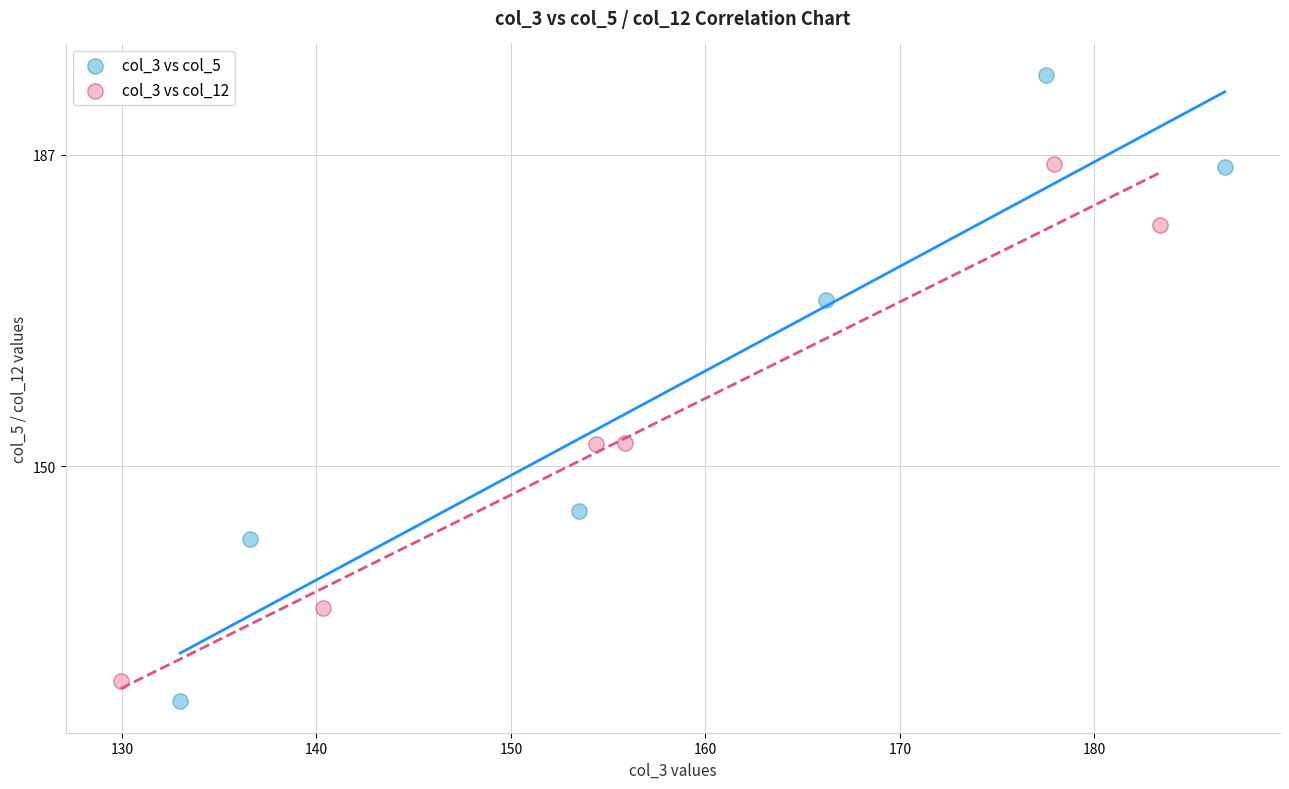

Which series contains the highest Y value?

col_3 vs col_5